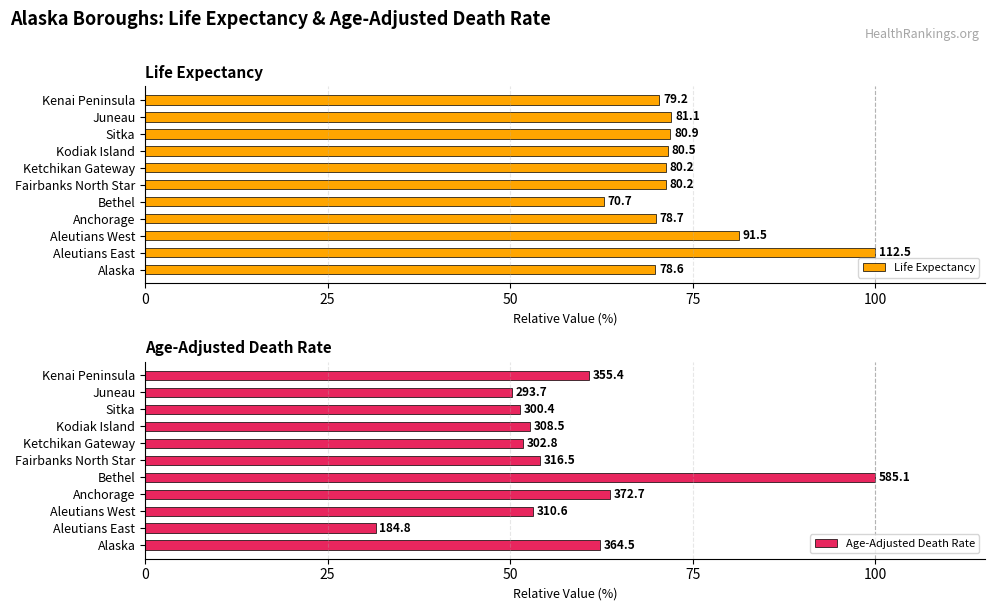

What is the difference between the maximum and second lowest values in the Age-Adjusted Death Rate series?

49.8